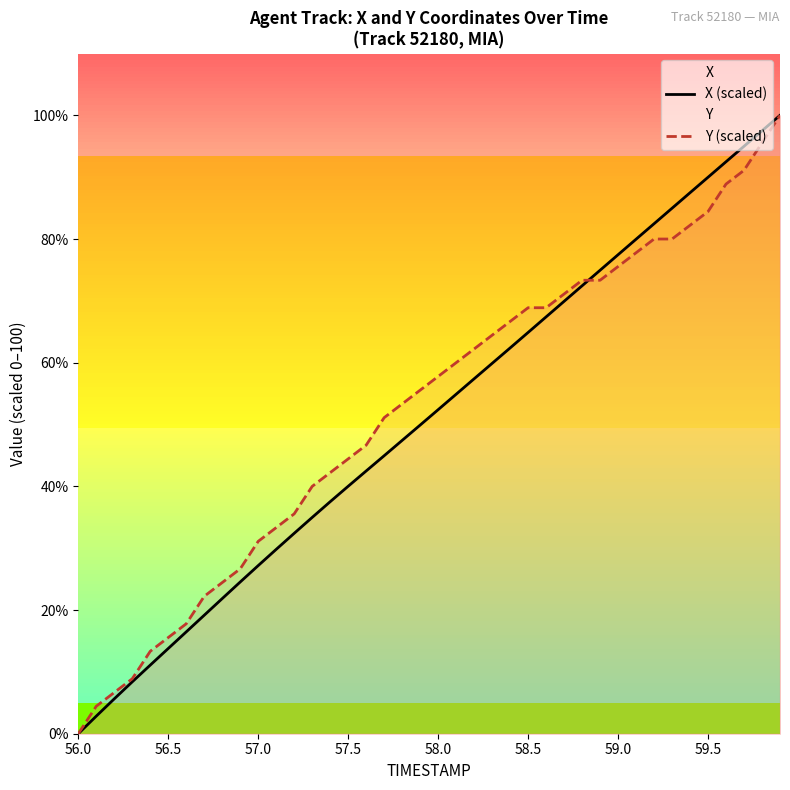

How many data points in Y (scaled) are less than 57?

20